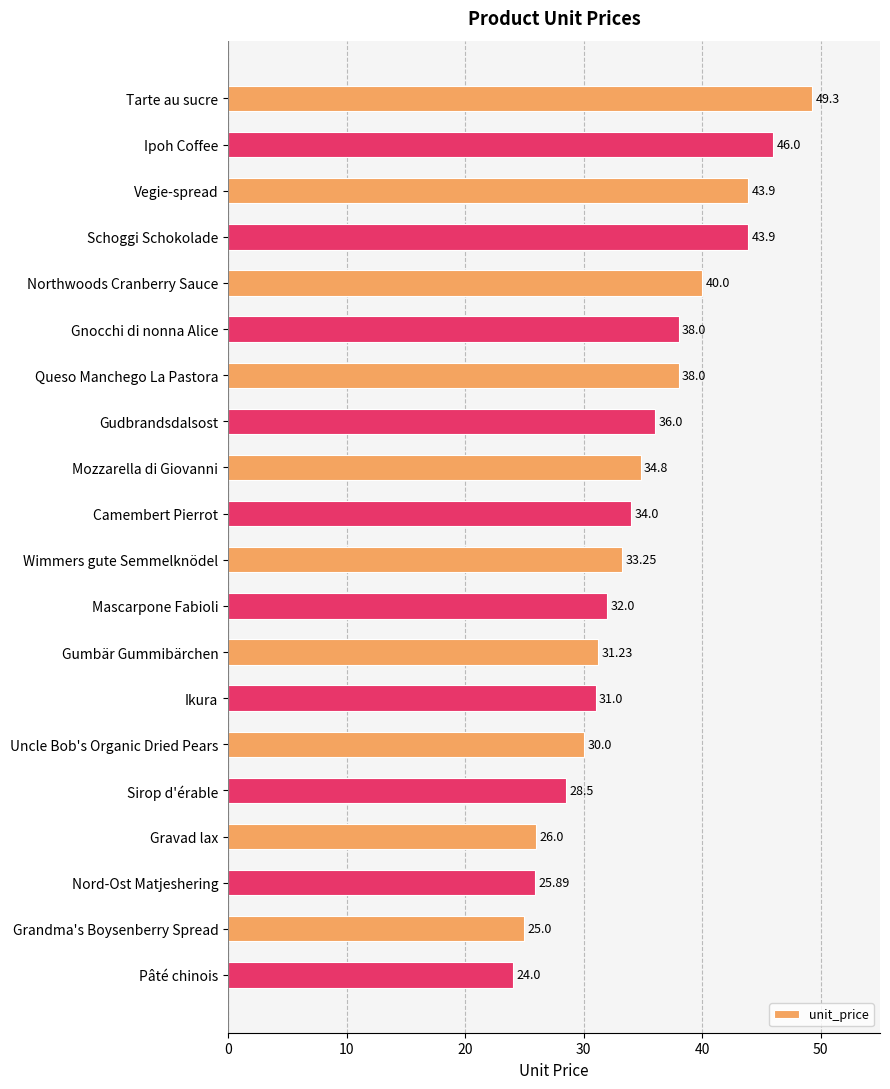

What is the label of the 16th bar from the top?

Sirop d'érable